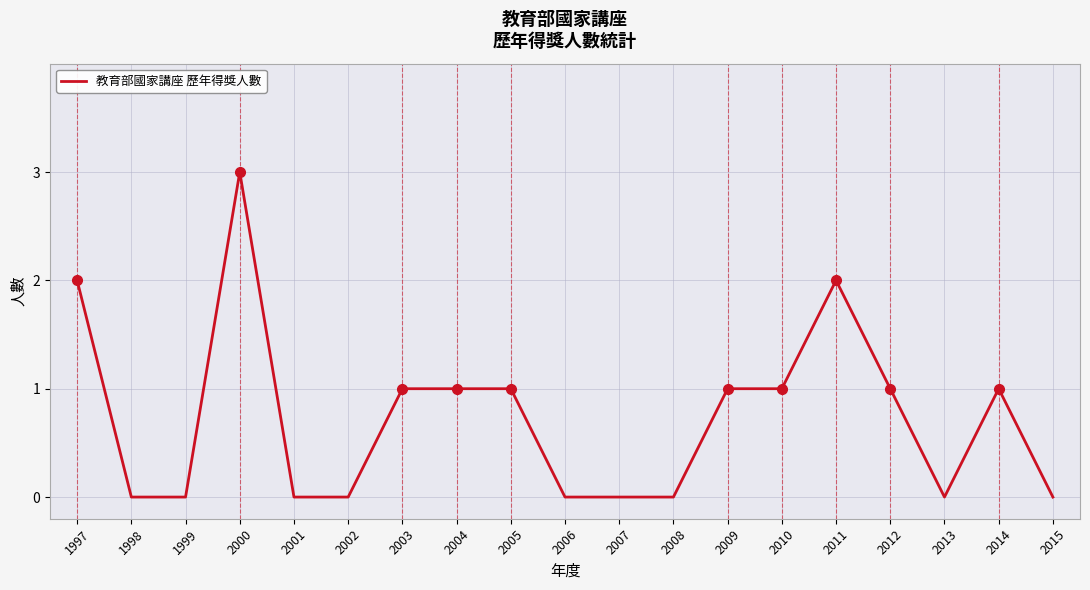

What is the sum of the values at 2010 and 2004?

2